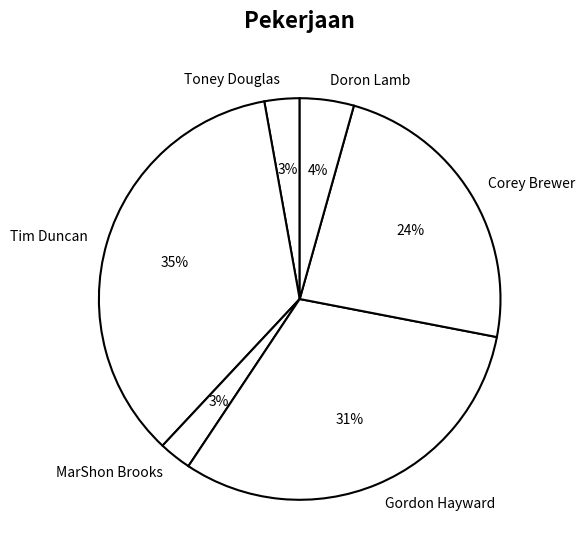

Is it true that Gordon Hayward is 21% of the pie?

False